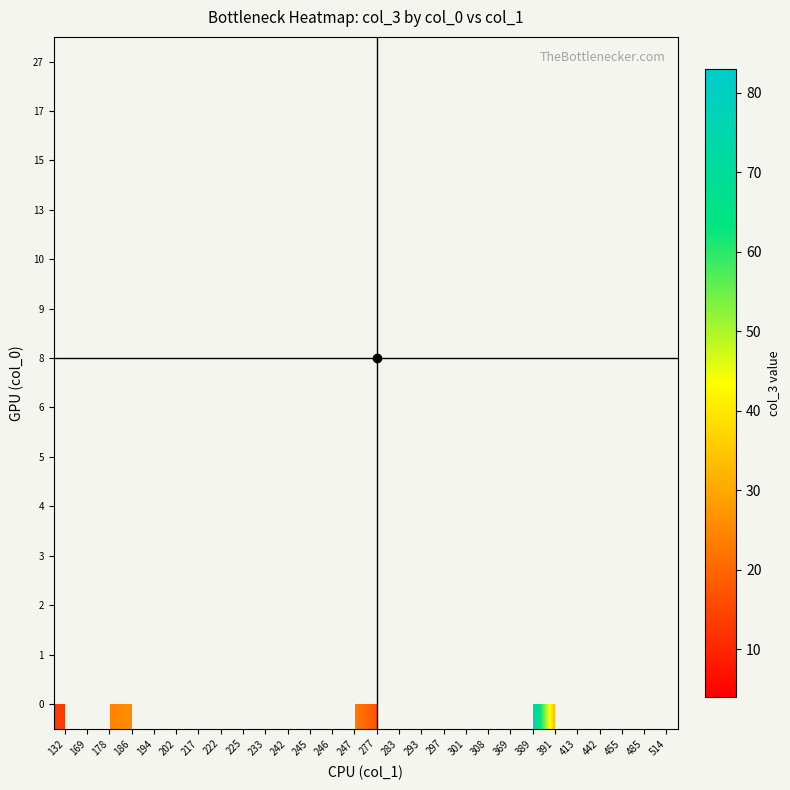

Between 389 and 514, which is larger?

514